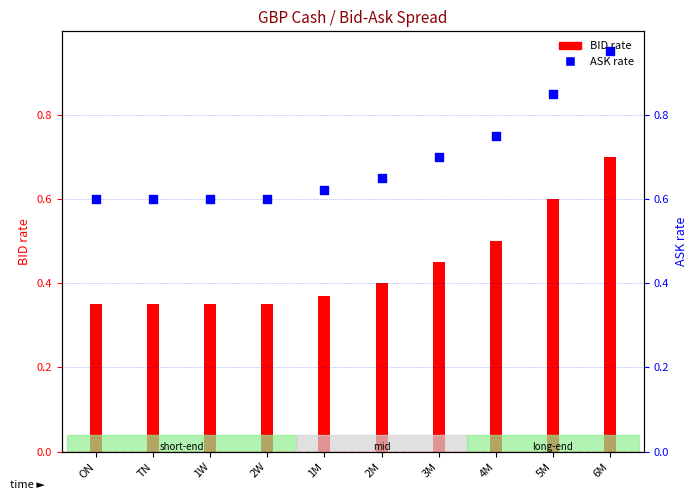

Which has a higher value, 2W or TN?

2W